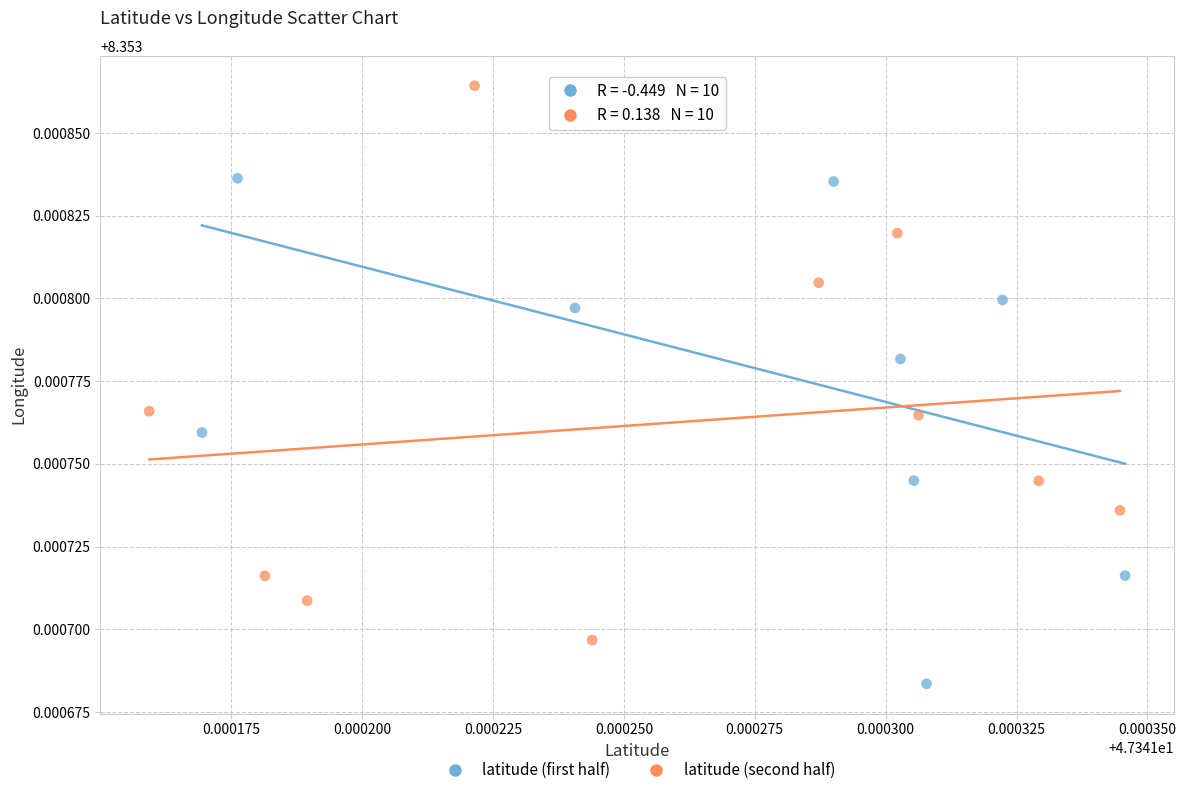

Which series reaches the maximum Y coordinate?

latitude (second half)